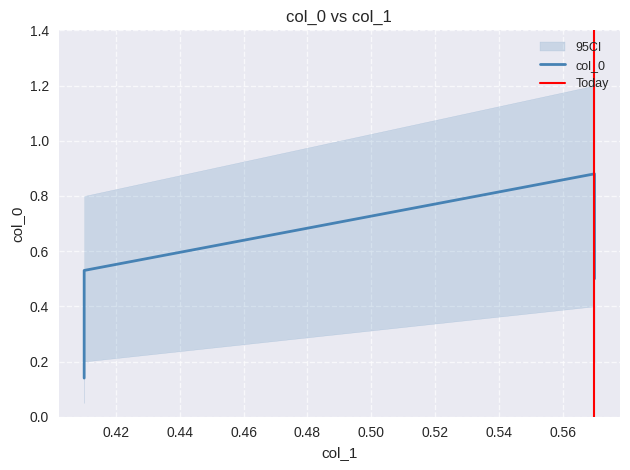

What is the difference between the values at 0.41 and 0.57?

0.4